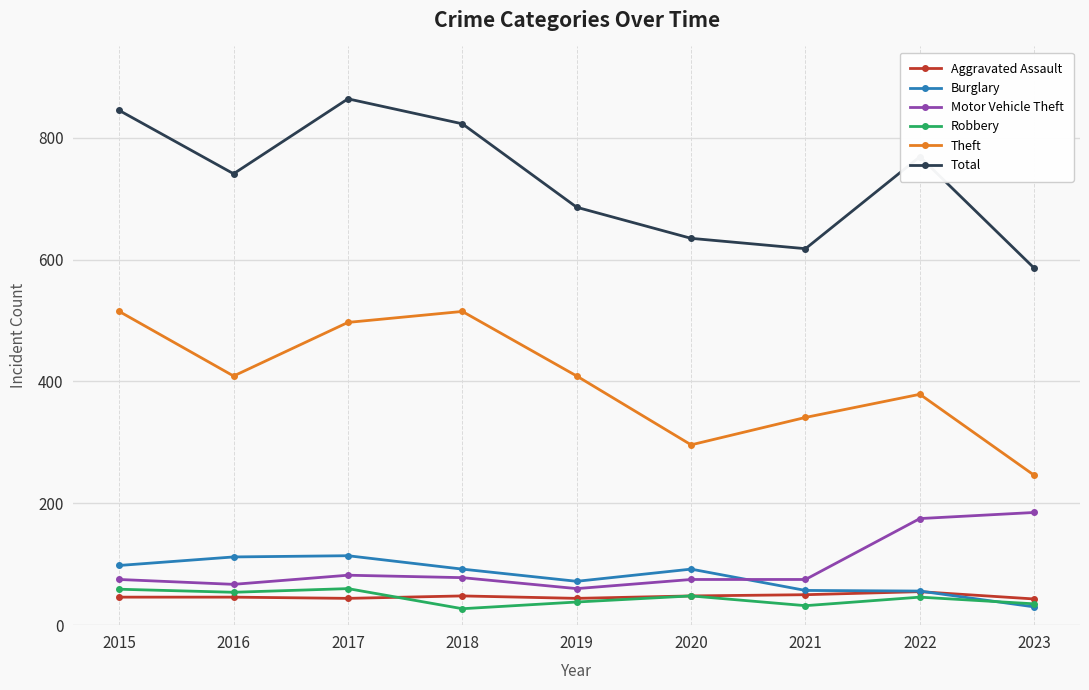

What is the minimum value shown in the chart?

27